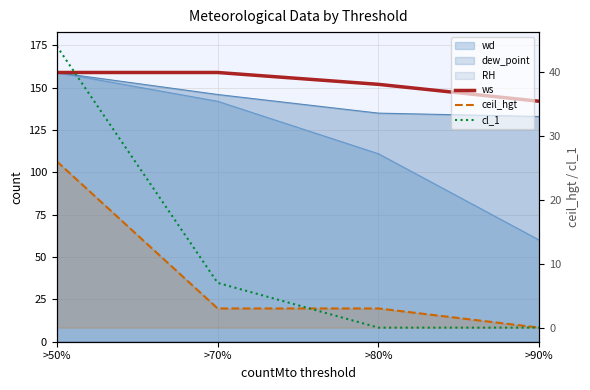

How many ws values are between 152 and 159?

3